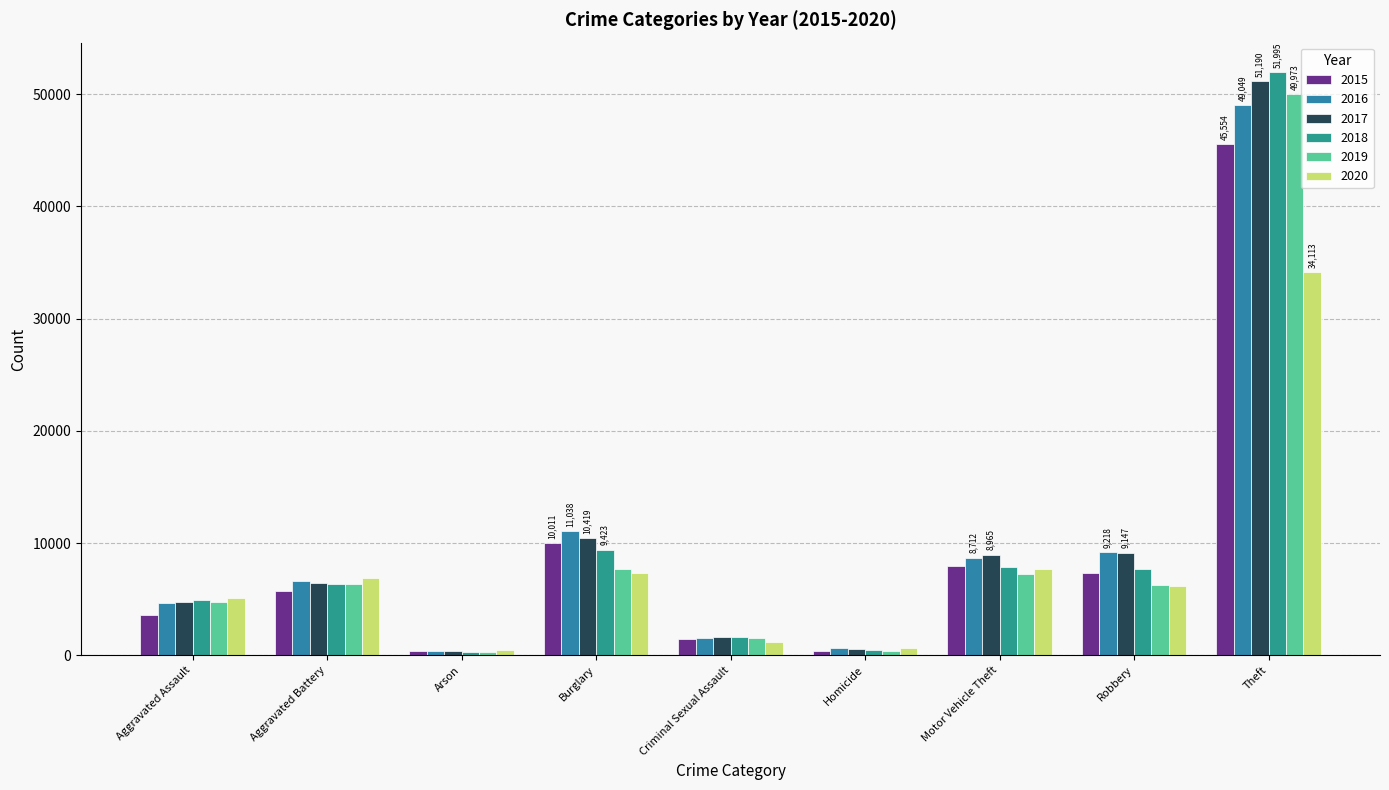

Are the bars grouped side by side (vs. stacked)?

Yes